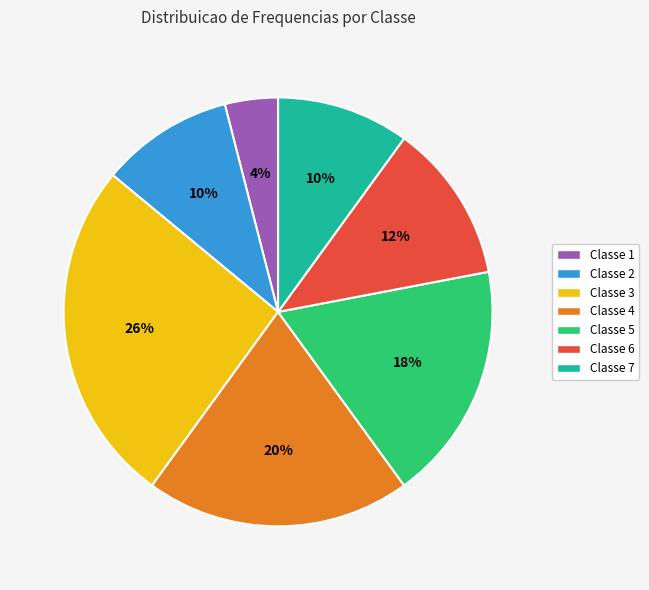

The Classe 3 slice represents 12% of the pie. True or false?

False